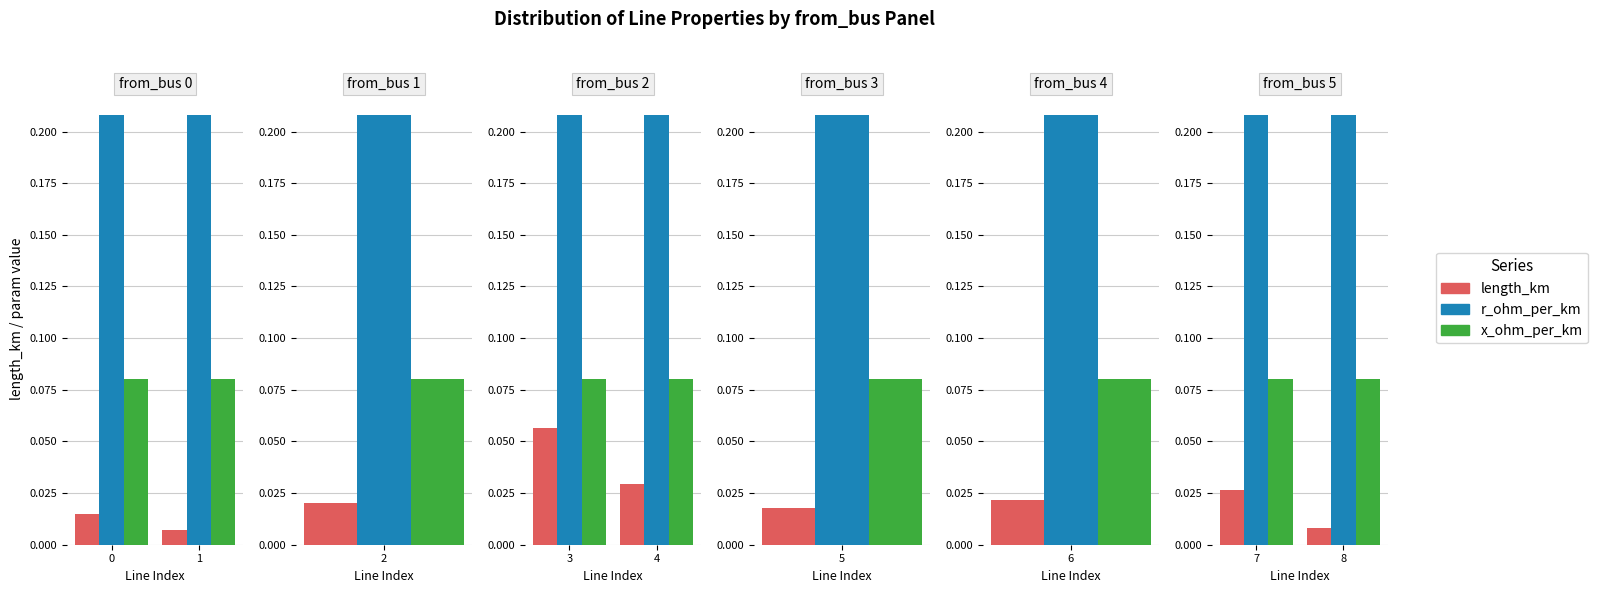

True or false: r_ohm_per_km has a value of 0.1 at 8.

False